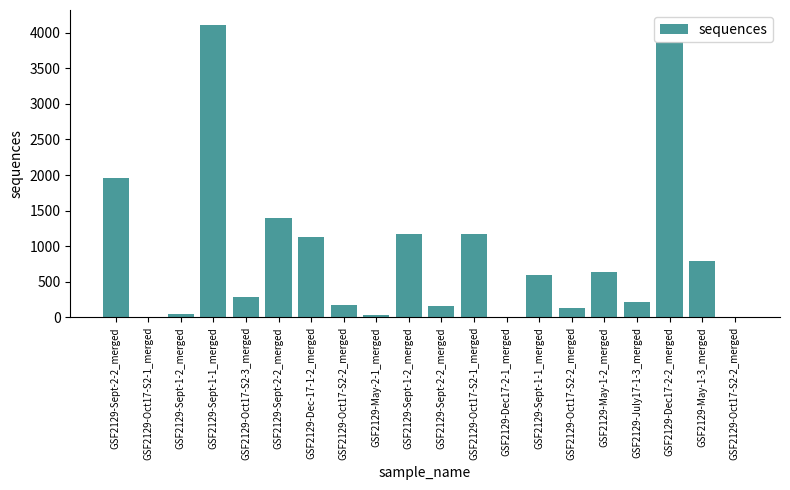

How many series are shown in this chart?

1